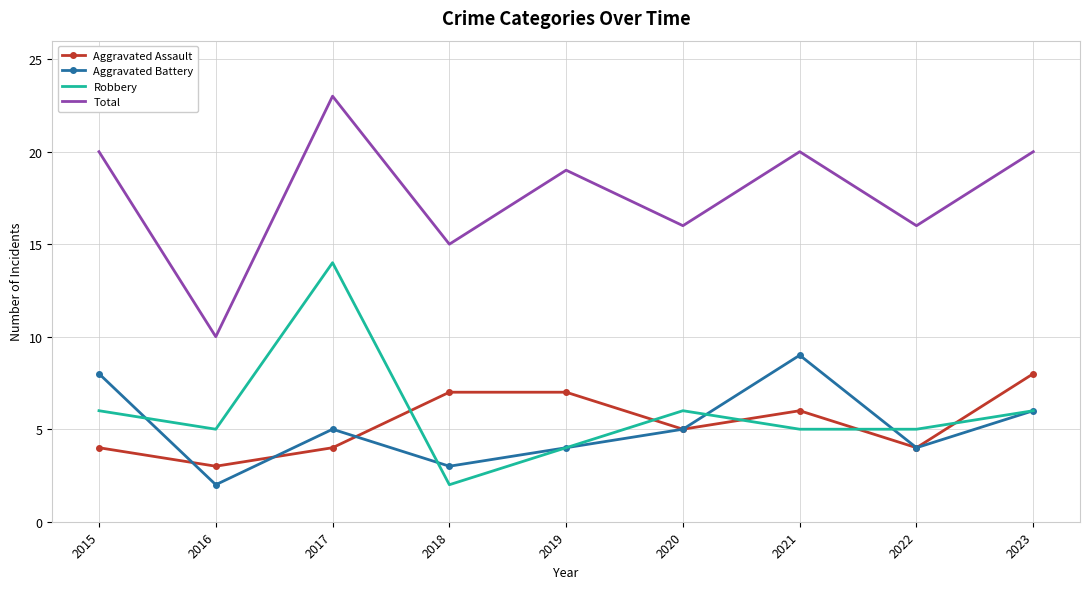

What is the difference between the Total values at 2016 and 2019?

9